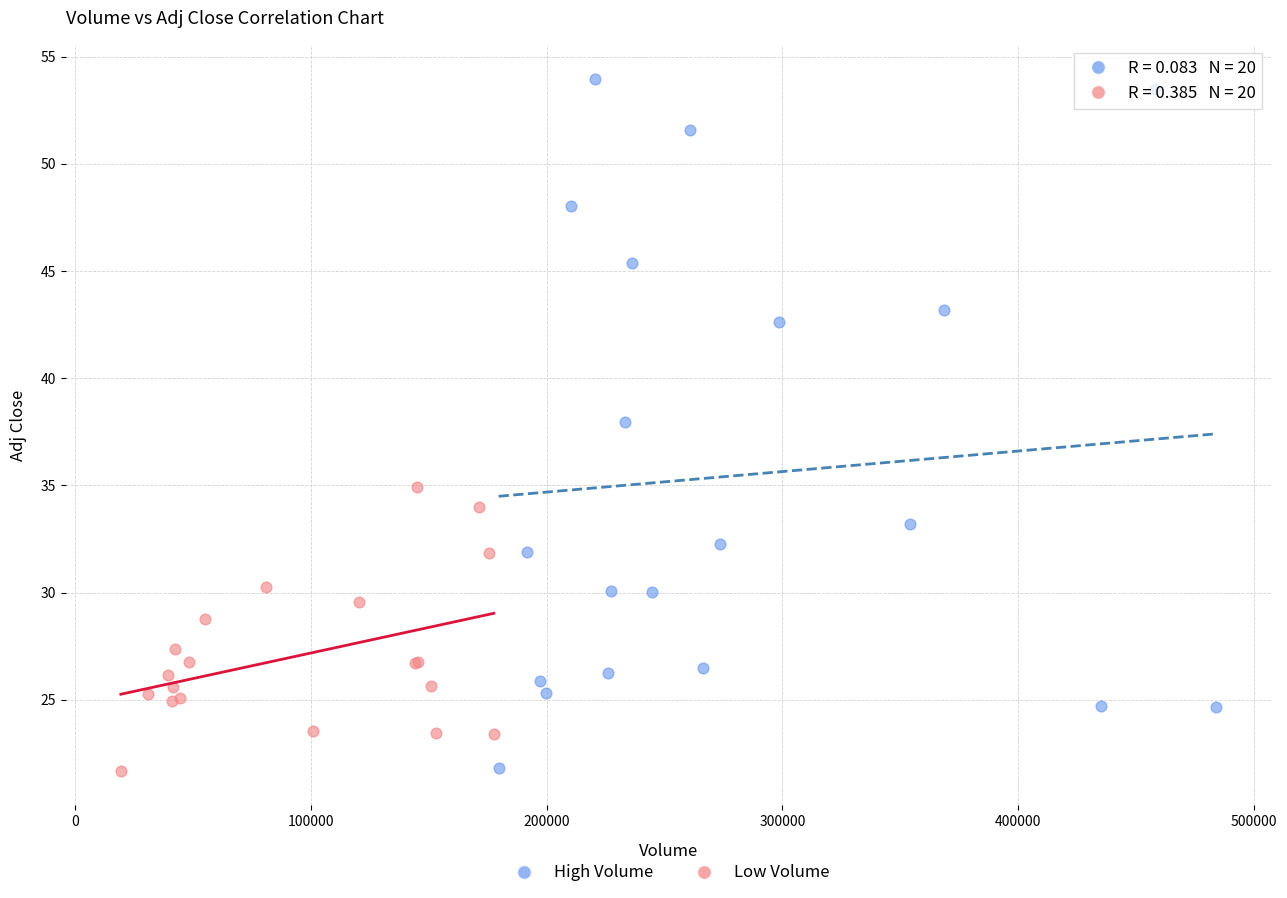

Which series contains the highest Y value?

High Volume